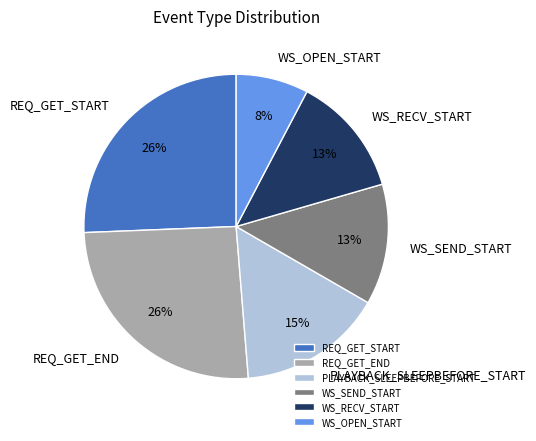

Combined, do WS_OPEN_START and REQ_GET_START account for over 50%?

No